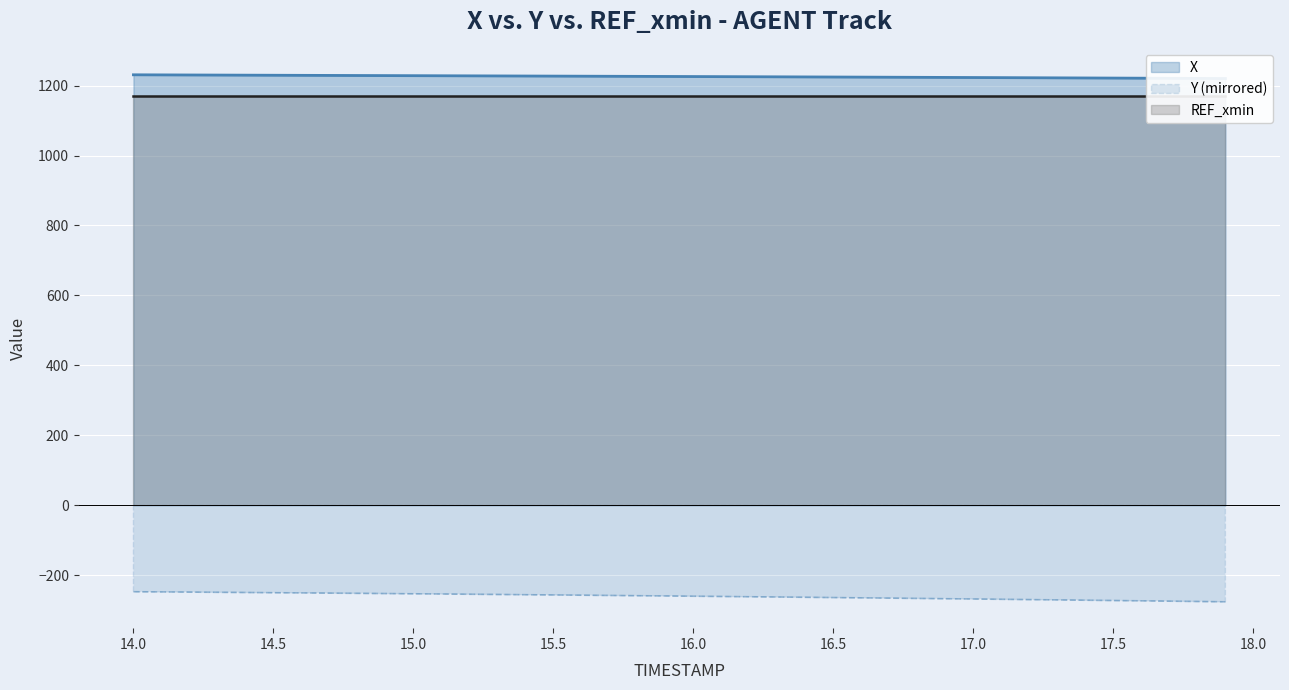

What is the average value of the X series?

1225.7